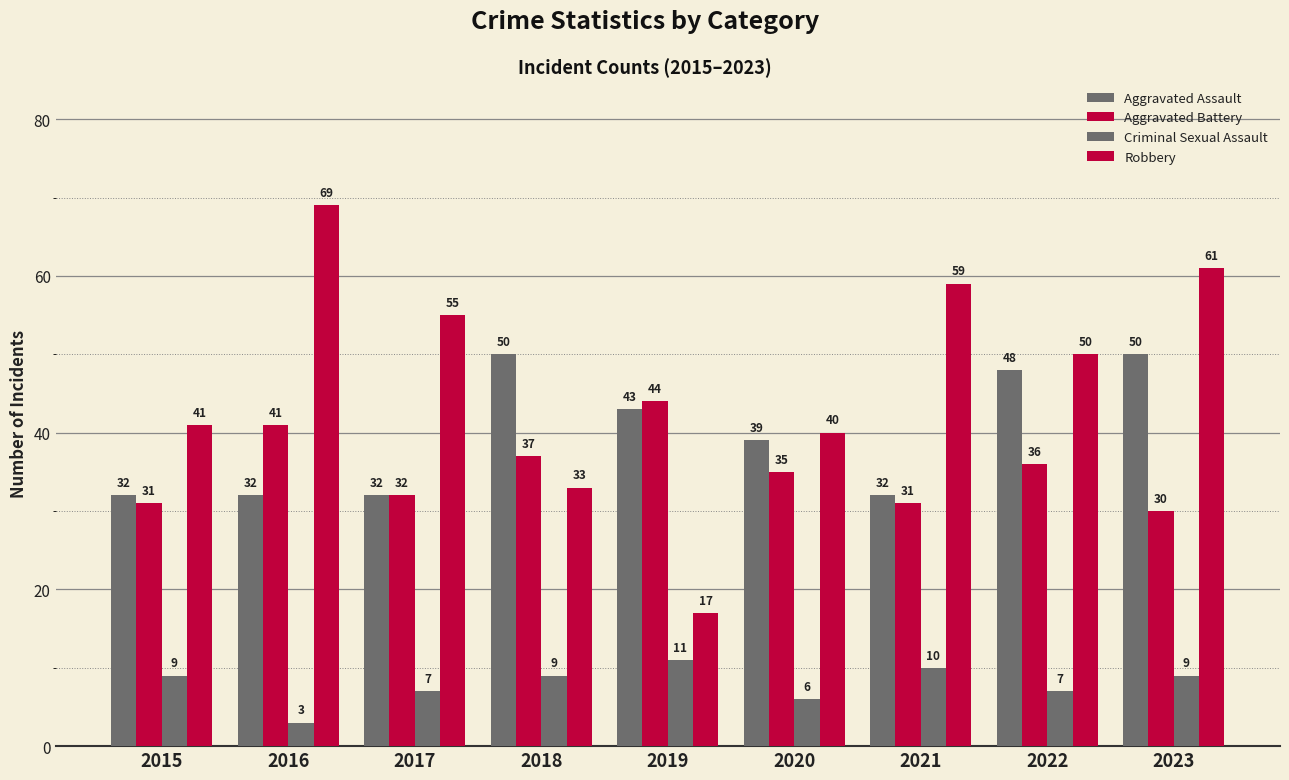

Does the chart contain any negative values?

No